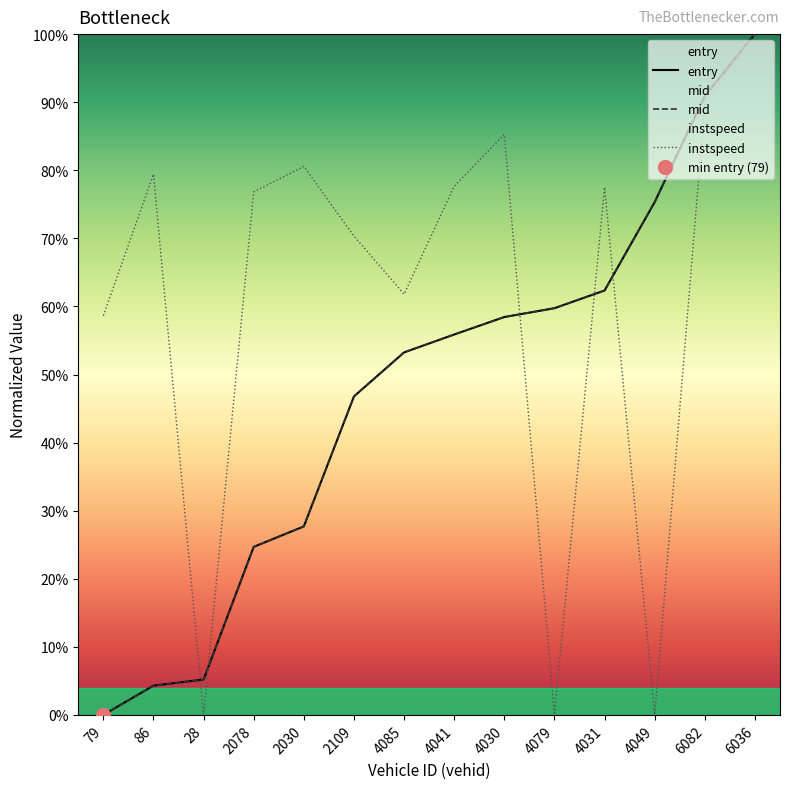

Which series has the widest spread of values?

entry